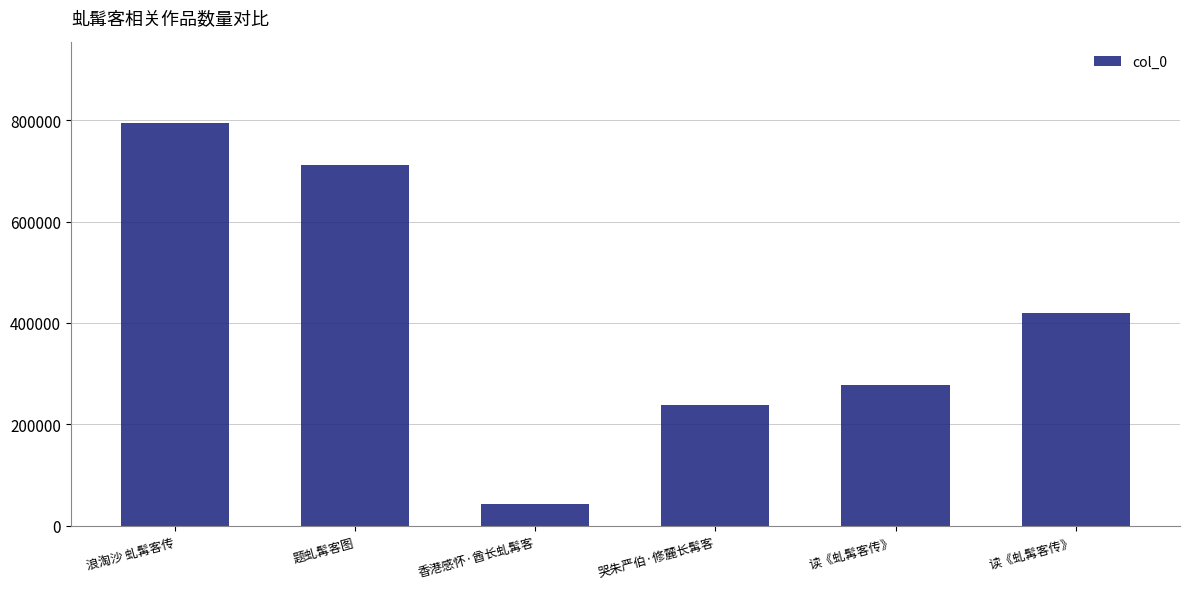

Which has a higher value, 哭朱严伯·修麓长髯客 or 香港感怀·酋长虬髯客?

哭朱严伯·修麓长髯客